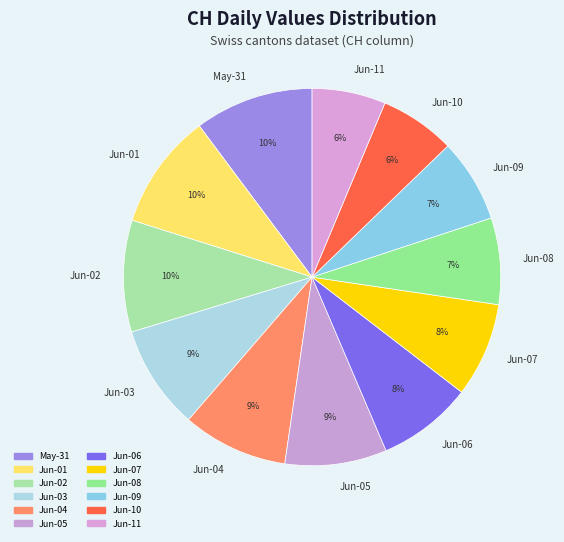

Is it true that Jun-06 is 8% of the pie?

True